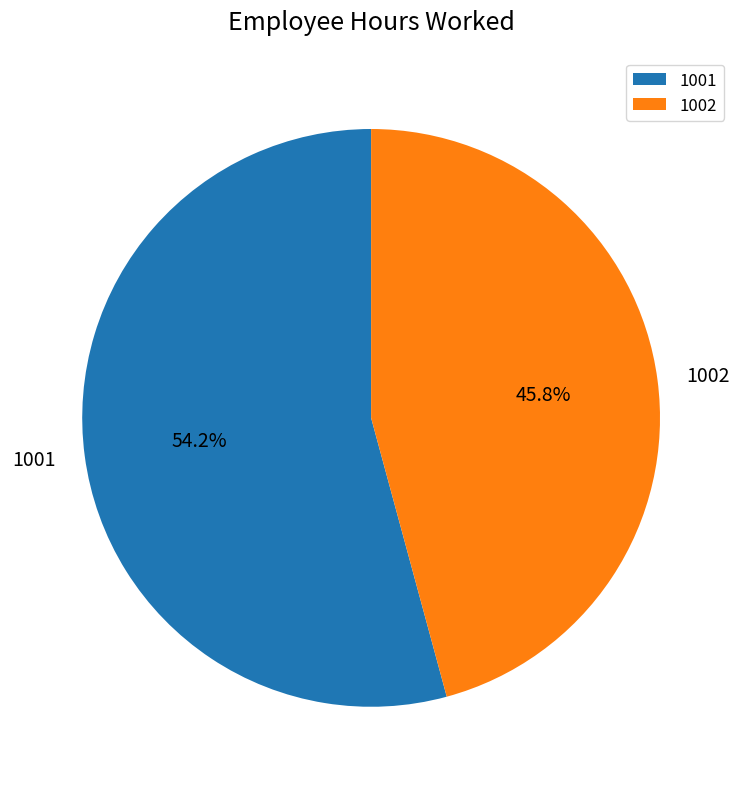

Is there any slice that represents more than half of the pie?

Yes